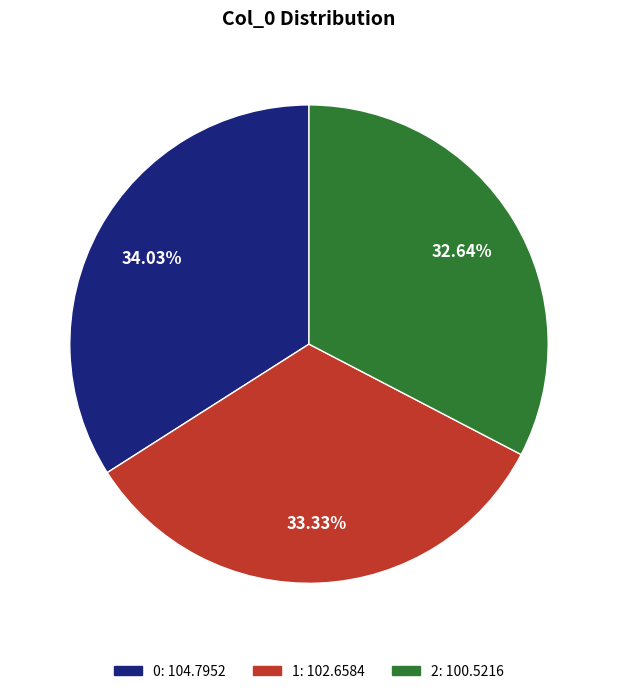

How many segments does this pie chart have?

3